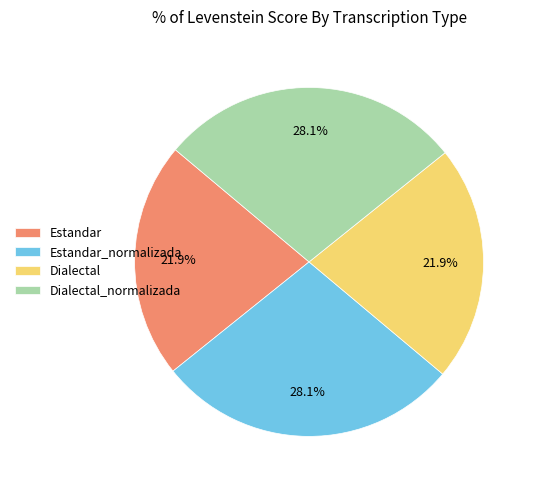

What is the ratio of the value at Estandar_normalizada to the value at Dialectal_normalizada?

1.0